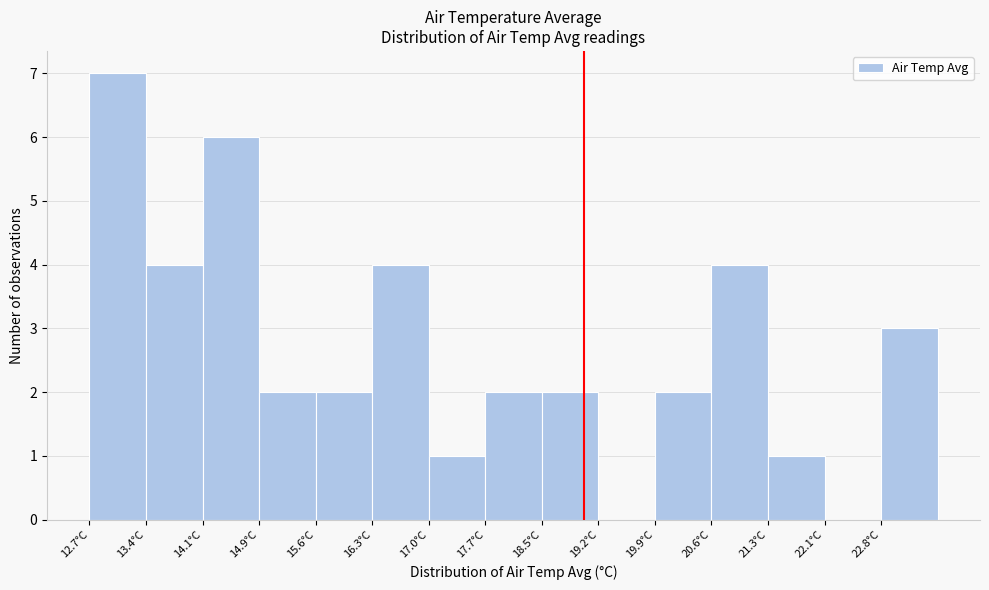

Reading left to right, list every bar in this chart as the range it spans on the x-axis followed by its height. Neither the bar edges nor the heights are printed on the chart, so give them approximately, as read against the axes.

12.70 to 13.42: 7
13.42 to 14.14: 4
14.14 to 14.86: 6
14.86 to 15.58: 2
15.58 to 16.30: 2
16.30 to 17.02: 4
17.02 to 17.74: 1
17.74 to 18.46: 2
18.46 to 19.18: 2
19.18 to 19.90: 0
19.90 to 20.62: 2
20.62 to 21.34: 4
21.34 to 22.06: 1
22.06 to 22.78: 0
22.78 to 23.50: 3